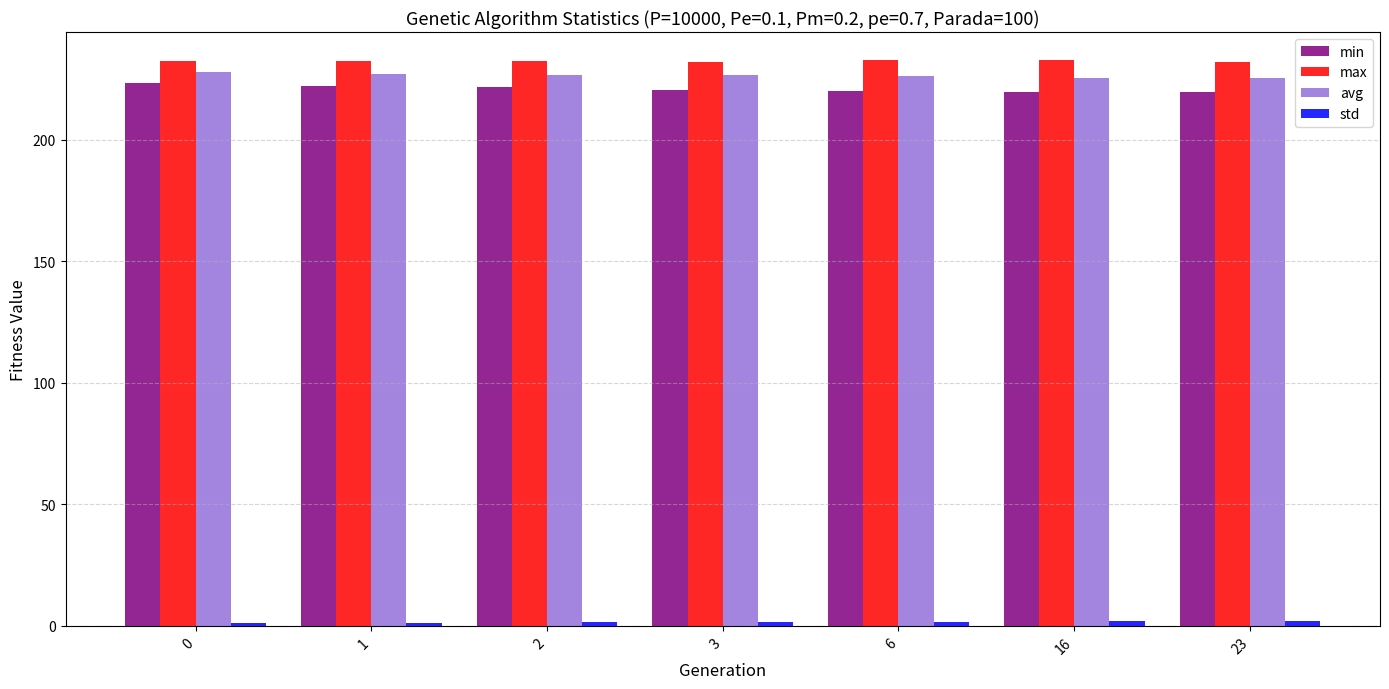

The avg series shows 225.4 at 16. True or false?

True